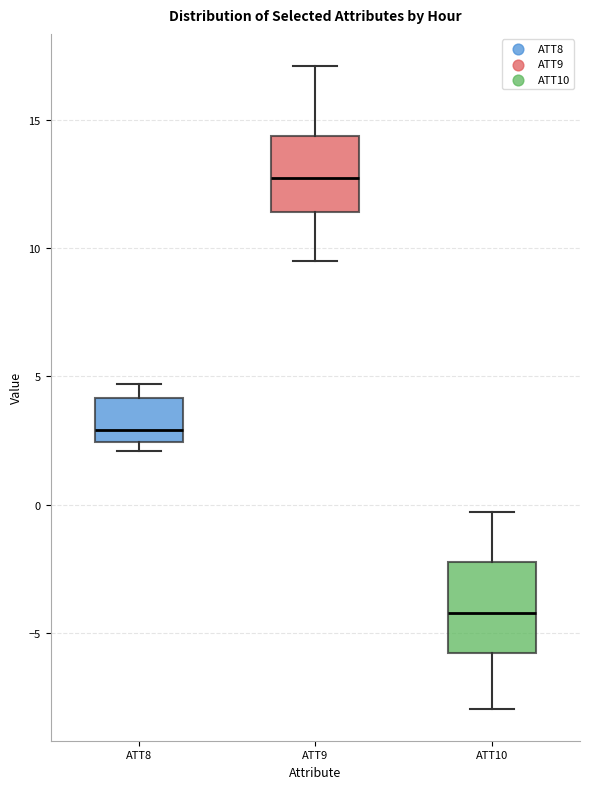

Where does the upper whisker of the box for ATT9 end on the y-axis? The values are not printed on the chart, so give them approximately, as read against the axis.

17.0